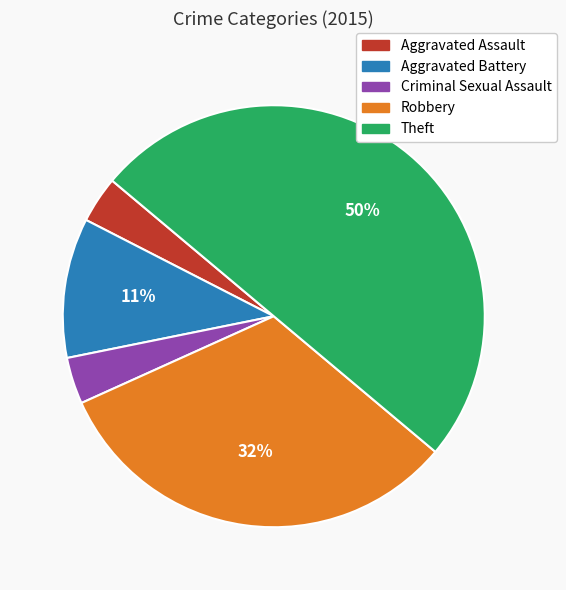

To the nearest percent, what percentage of the pie is Robbery?

32%